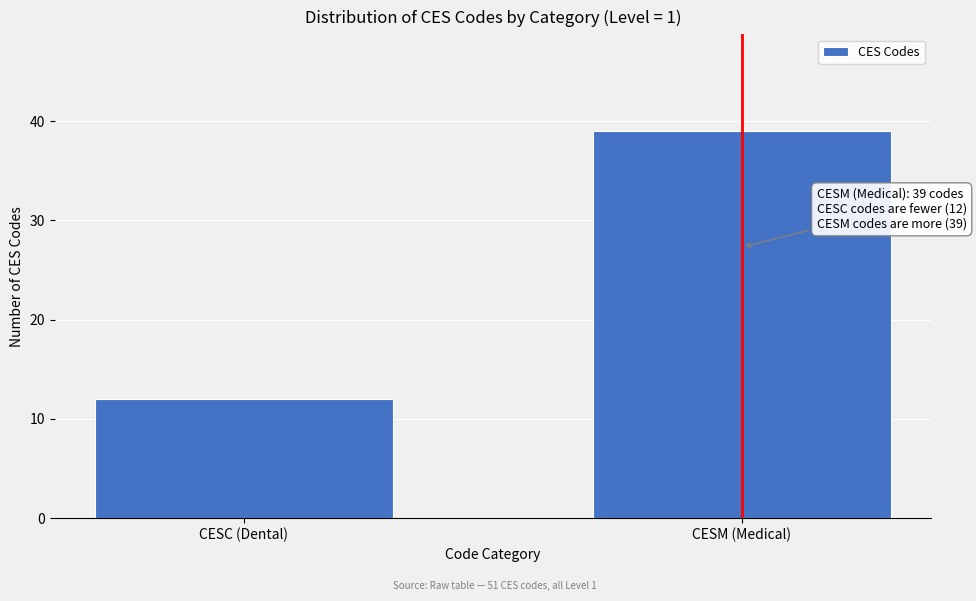

Reading left to right, transcribe all the data shown in this chart.

CESC (Dental)=12	CESM (Medical)=39